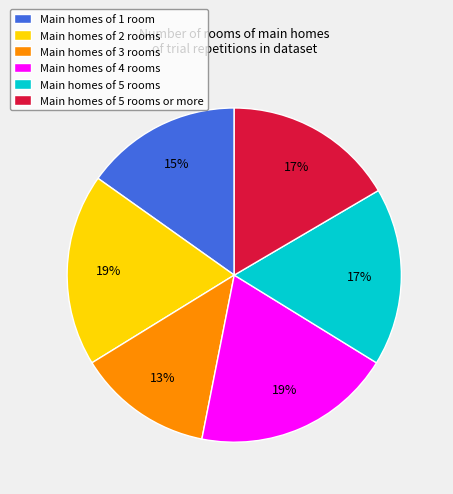

What is the ratio of the value at Main homes of 1 room to the value at Main homes of 5 rooms?

0.9